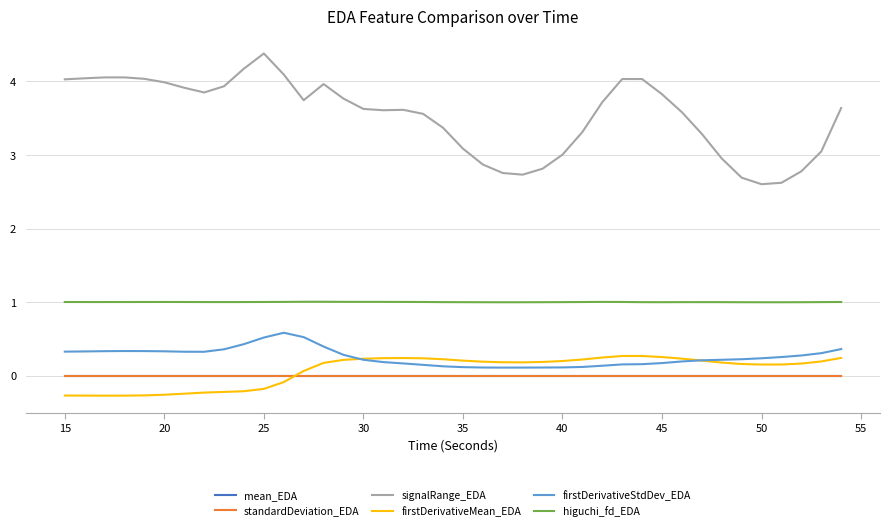

How many lines are shown in the chart?

6